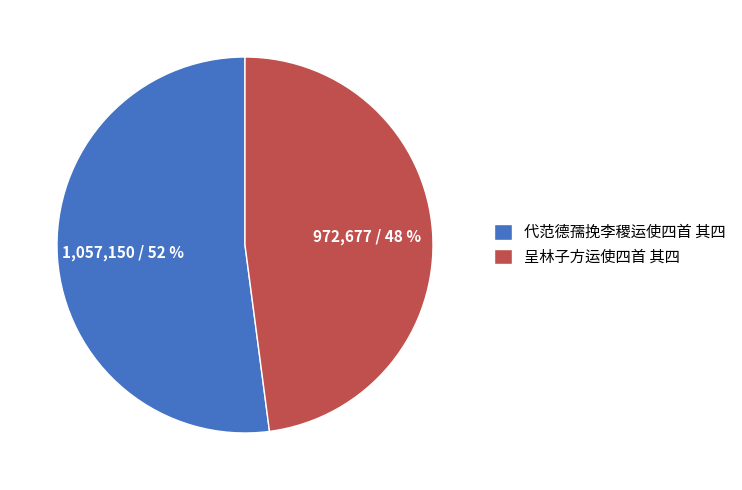

Is the sum of 呈林子方运使四首 其四 and 代范德孺挽李稷运使四首 其四 greater than half?

Yes